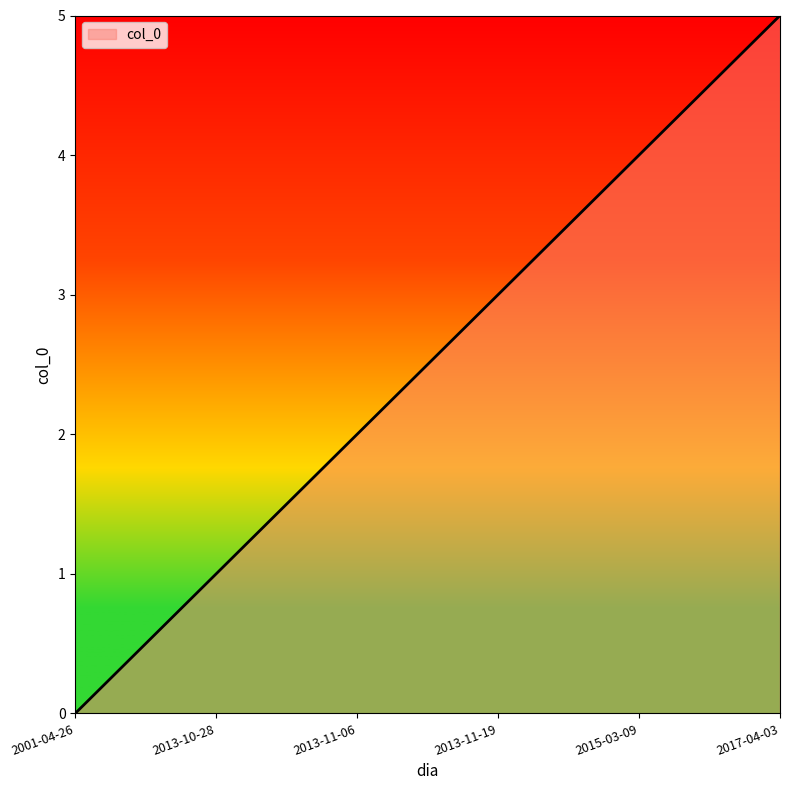

Rank the categories by value from highest to lowest.

2017-04-03, 2015-03-09, 2013-11-19, 2013-11-06, 2013-10-28, 2001-04-26